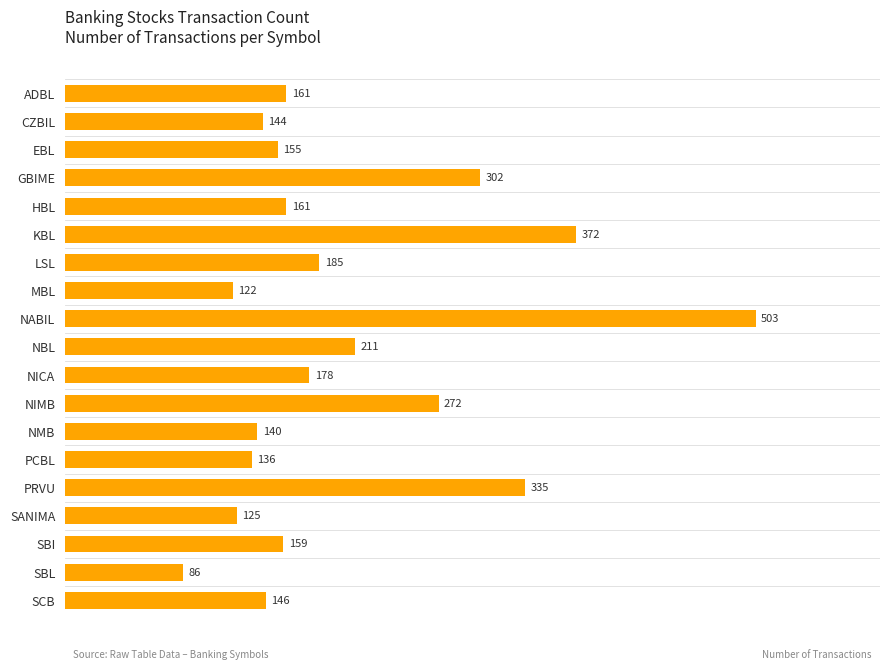

What is the greatest value displayed?

503